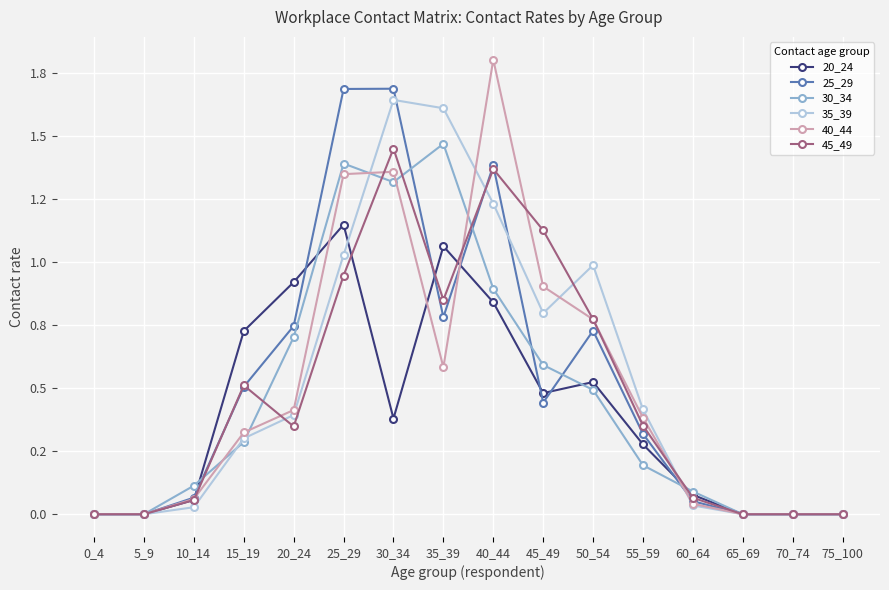

What is the average value of the 40_44 series?

0.5